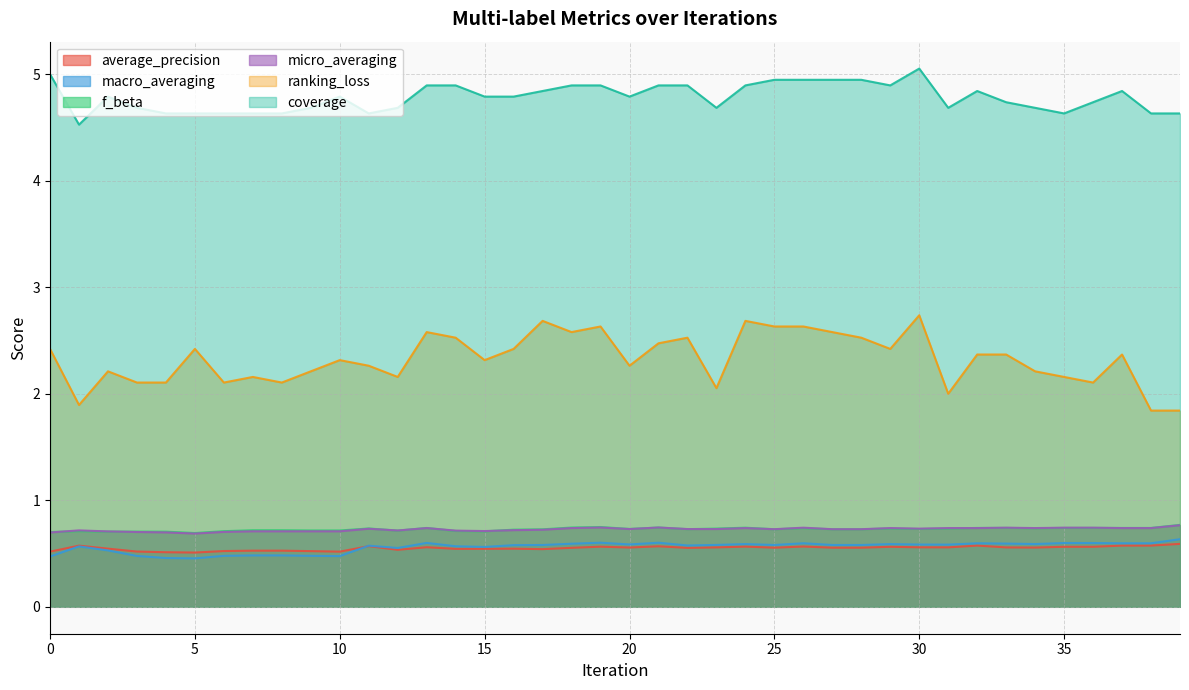

What is the value of the f_beta point at the 26th from the left?

0.7